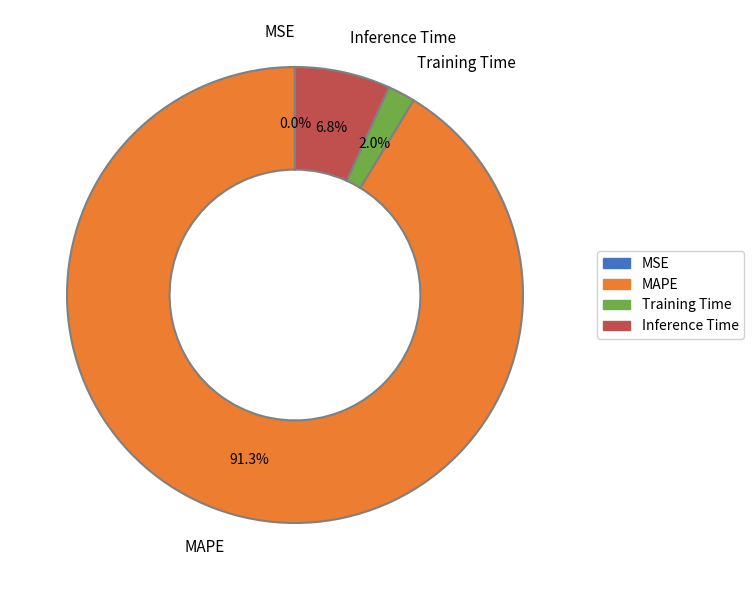

Which slice is the largest?

MAPE